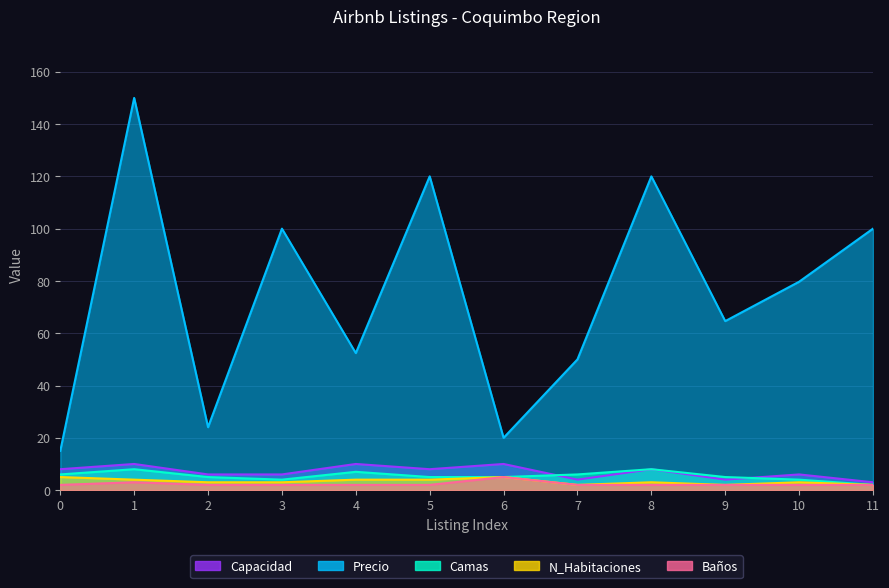

Reading left to right, transcribe all the data shown in this chart.

Precio: 0=15.0	1=150.0	2=24.1	3=100.0	4=52.4	5=120.0	6=20.0	7=50.0	8=120.0	9=64.6	10=79.7	11=100.0
Camas: 0=6.0	1=8.0	2=5.0	3=4.0	4=7.0	5=5.0	6=5.0	7=6.0	8=8.0	9=5.0	10=4.0	11=2.0
Capacidad: 0=8.0	1=10.0	2=6.0	3=6.0	4=10.0	5=8.0	6=10.0	7=4.0	8=8.0	9=4.0	10=6.0	11=3.0
N_Habitaciones: 0=5.0	1=4.0	2=3.0	3=3.0	4=4.0	5=4.0	6=5.0	7=2.0	8=3.0	9=2.0	10=3.0	11=2.0
Baños: 0=2.0	1=3.0	2=2.0	3=2.0	4=2.0	5=2.0	6=5.0	7=2.0	8=2.0	9=2.0	10=2.0	11=2.0